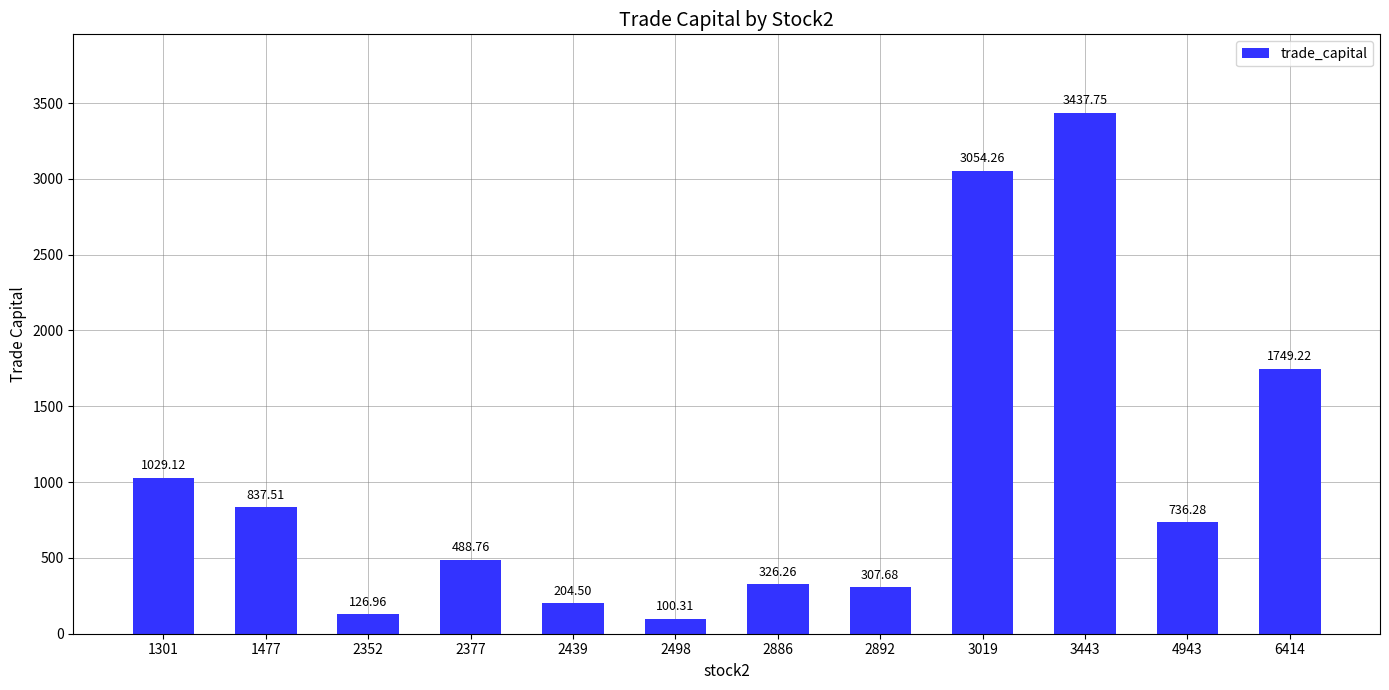

What is the minimum value shown in the chart?

100.3